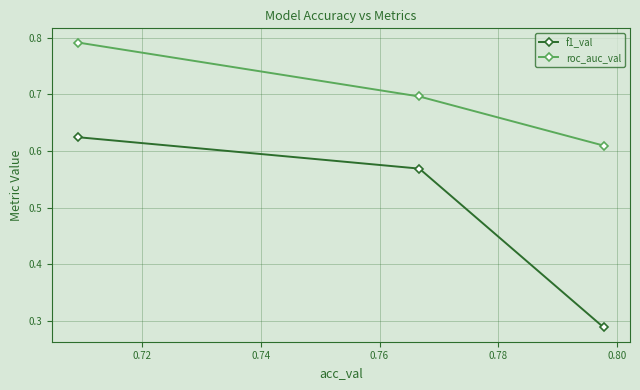

Which series has the largest total across all categories?

roc_auc_val